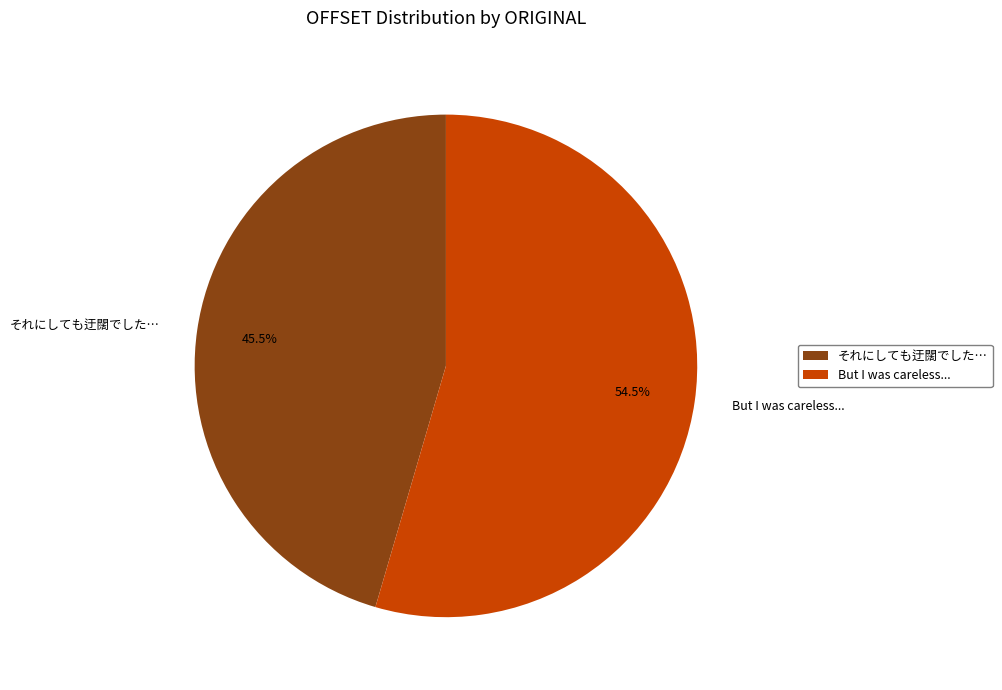

Is それにしても迂闊でした… the majority of the pie?

No